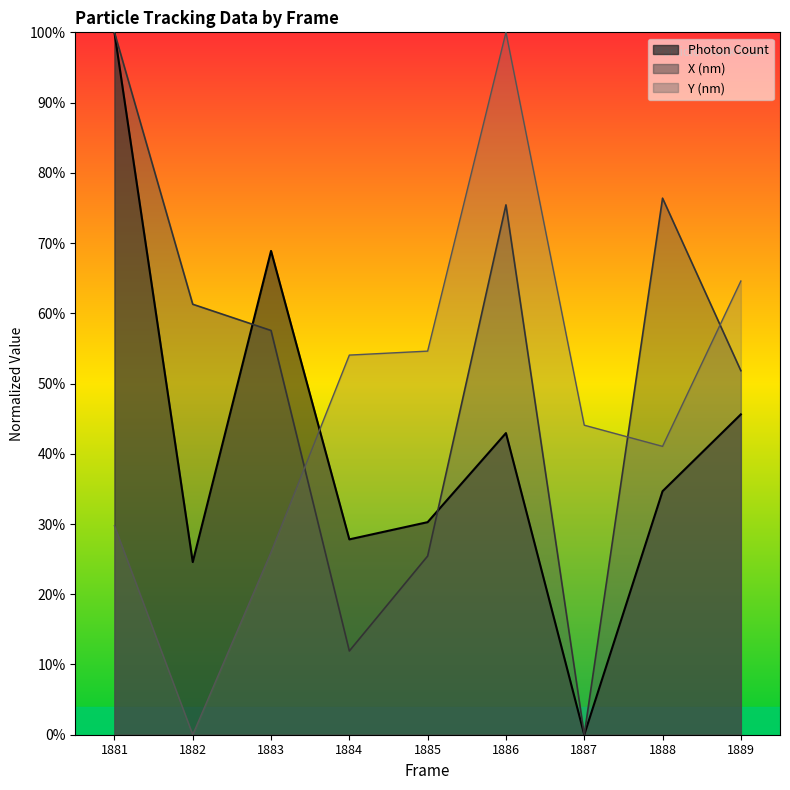

Reading right to left, list all the values displayed in this chart.

Photon Count: 1889=0.5	1888=0.3	1887=0.0	1886=0.4	1885=0.3	1884=0.3	1883=0.7	1882=0.2	1881=1.0
X (nm): 1889=0.5	1888=0.8	1887=0.0	1886=0.8	1885=0.3	1884=0.1	1883=0.6	1882=0.6	1881=1.0
Y (nm): 1889=0.6	1888=0.4	1887=0.4	1886=1.0	1885=0.5	1884=0.5	1883=0.3	1882=0.0	1881=0.3